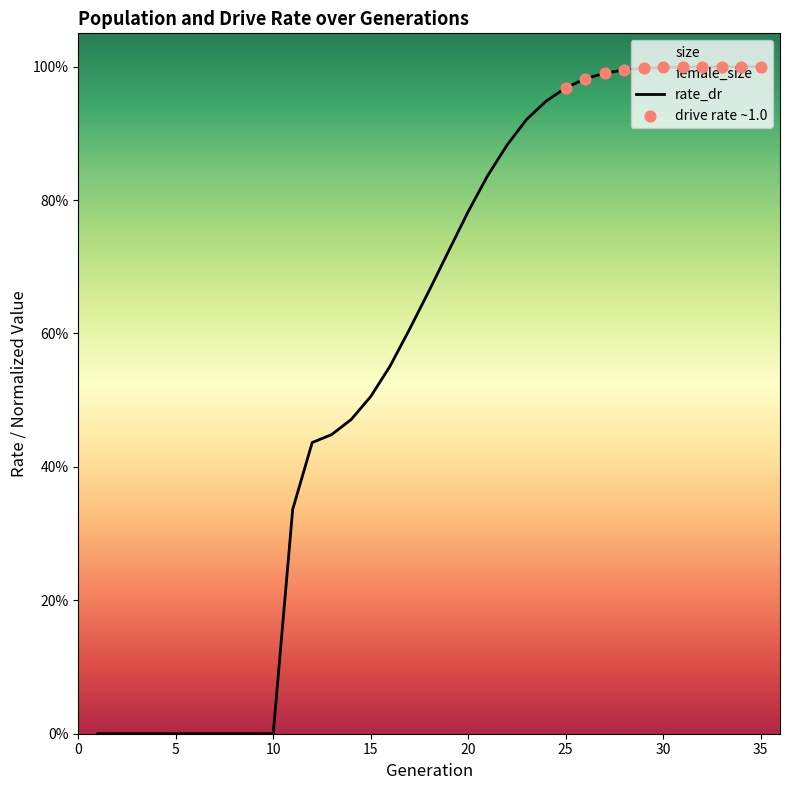

Which series has the largest total across all categories?

size